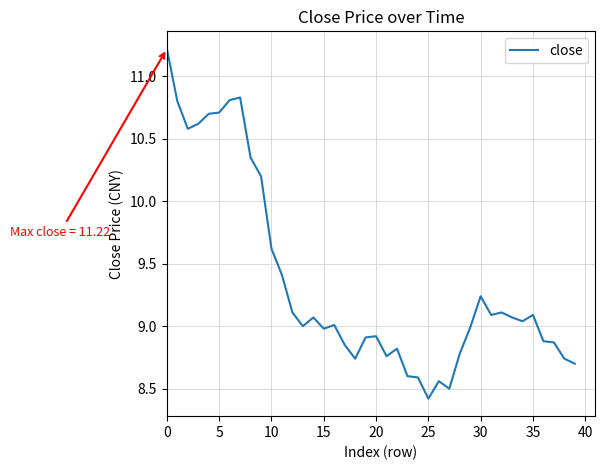

What is the minimum value shown in the chart?

8.4